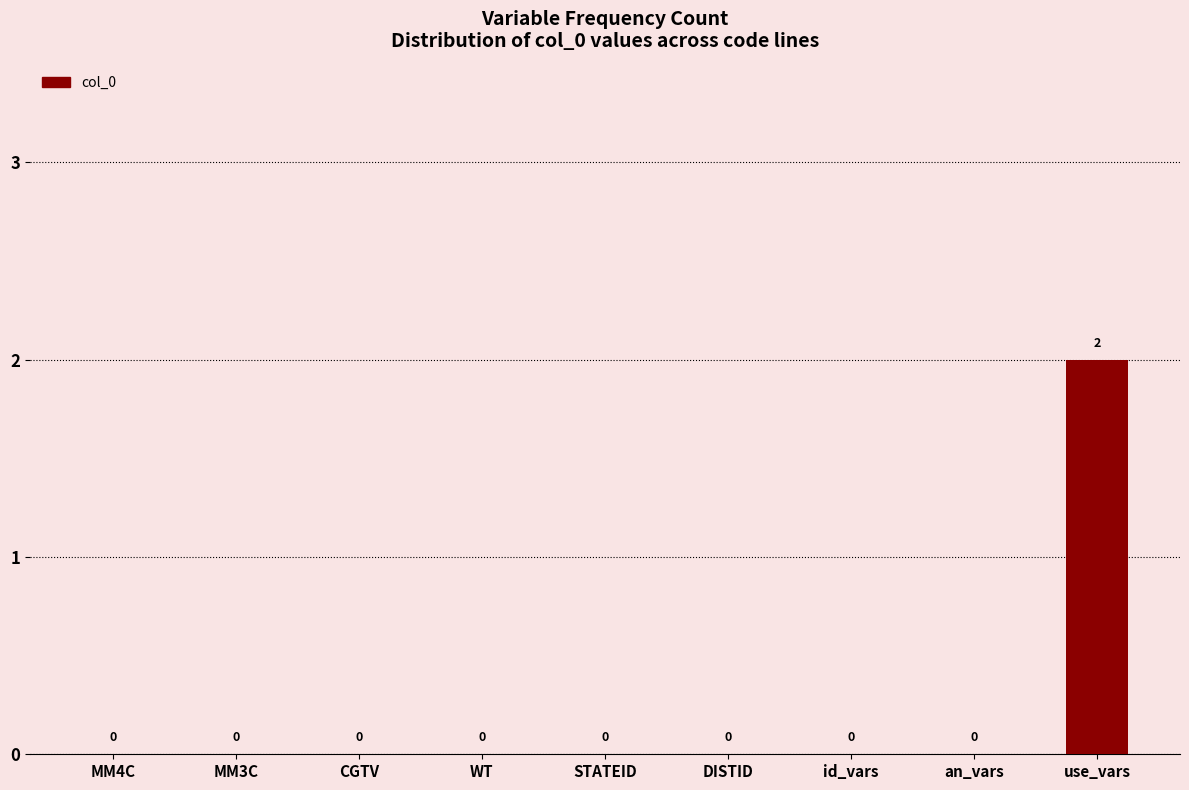

How many values are between 0 and 1?

8